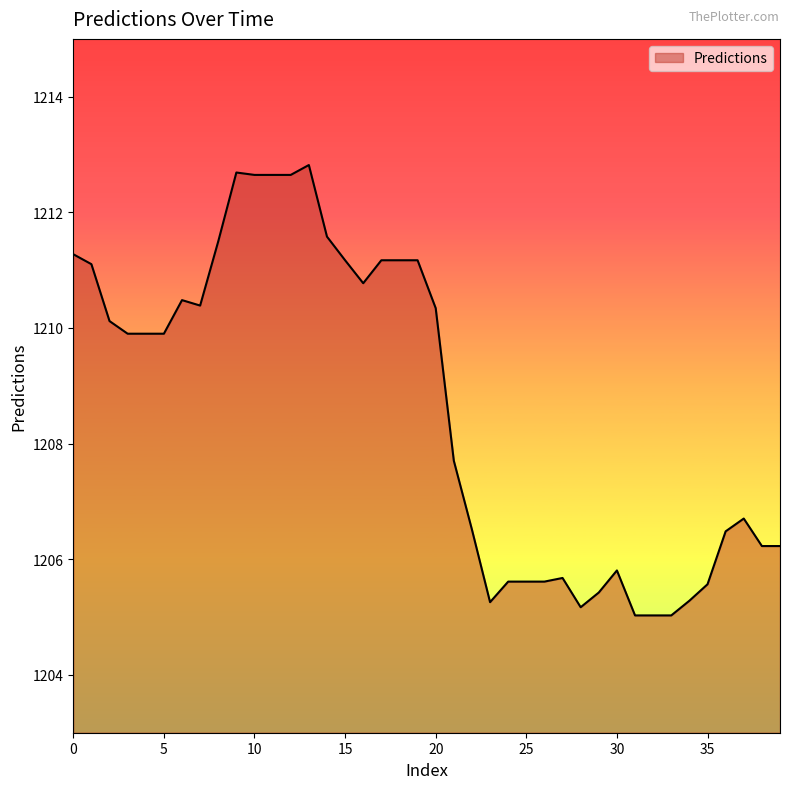

What is the difference between the maximum and minimum values?

7.8